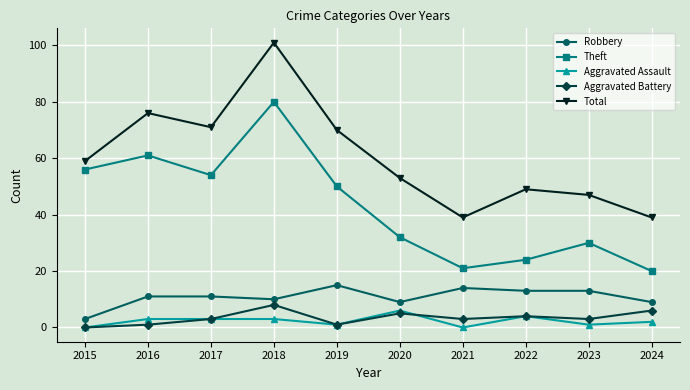

Is it true that Theft equals 21 at 2021?

True